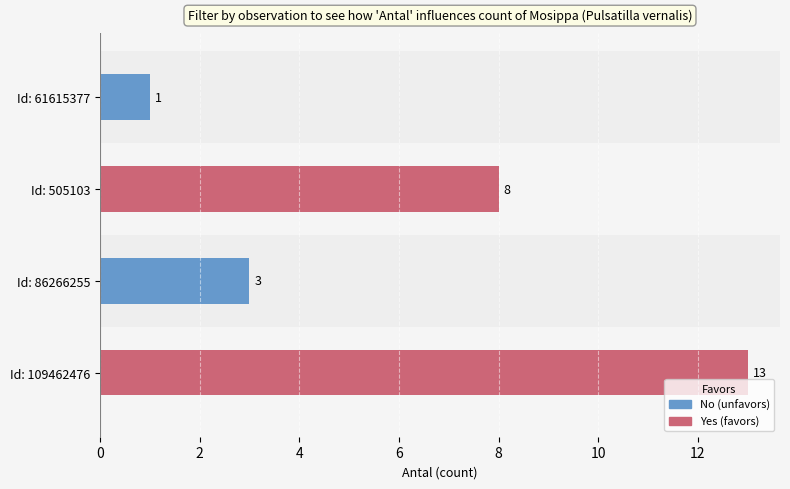

At which category does the chart reach its peak across all series?

Id: 109462476